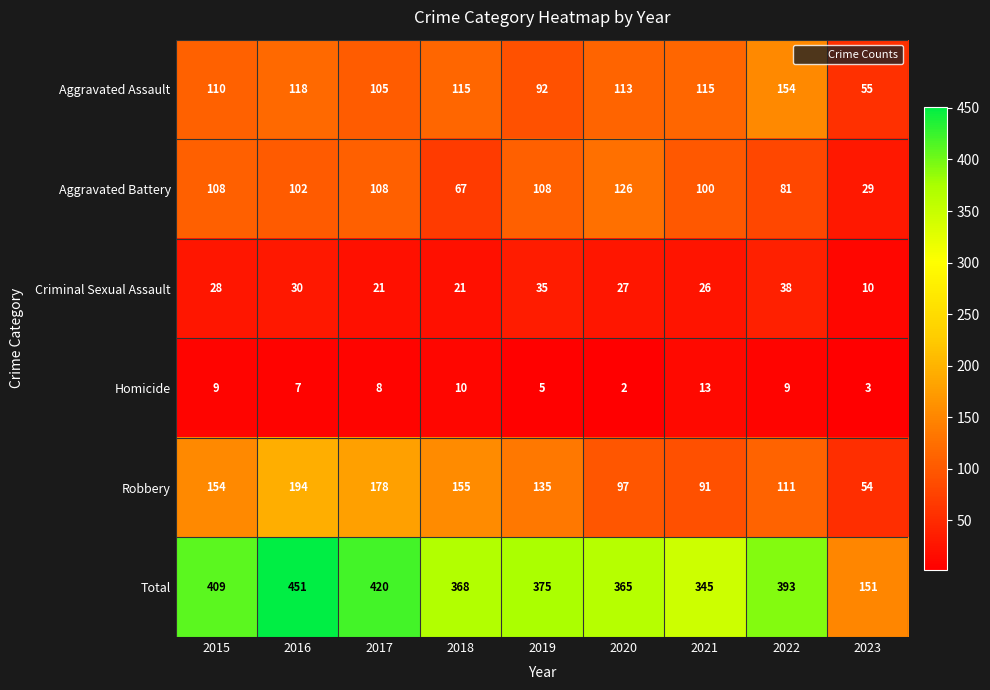

What value does the Robbery series have at 2022, to the nearest 10?

110